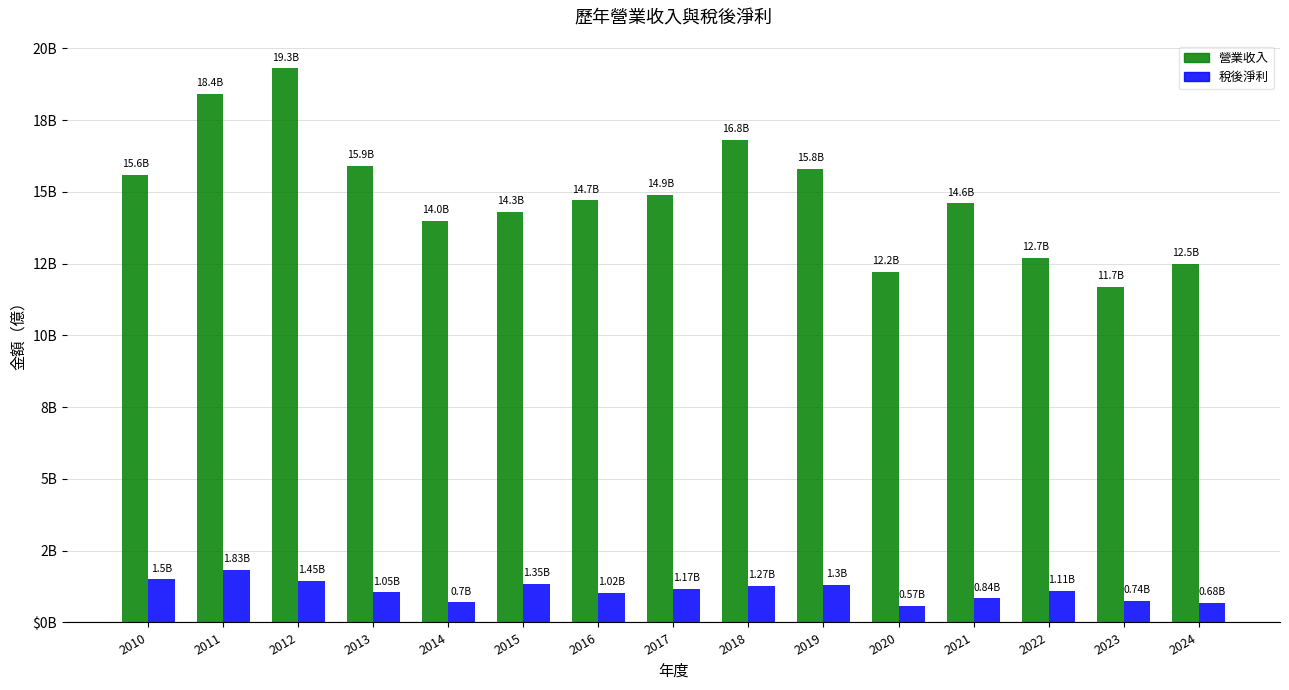

Does the chart contain any negative values?

No